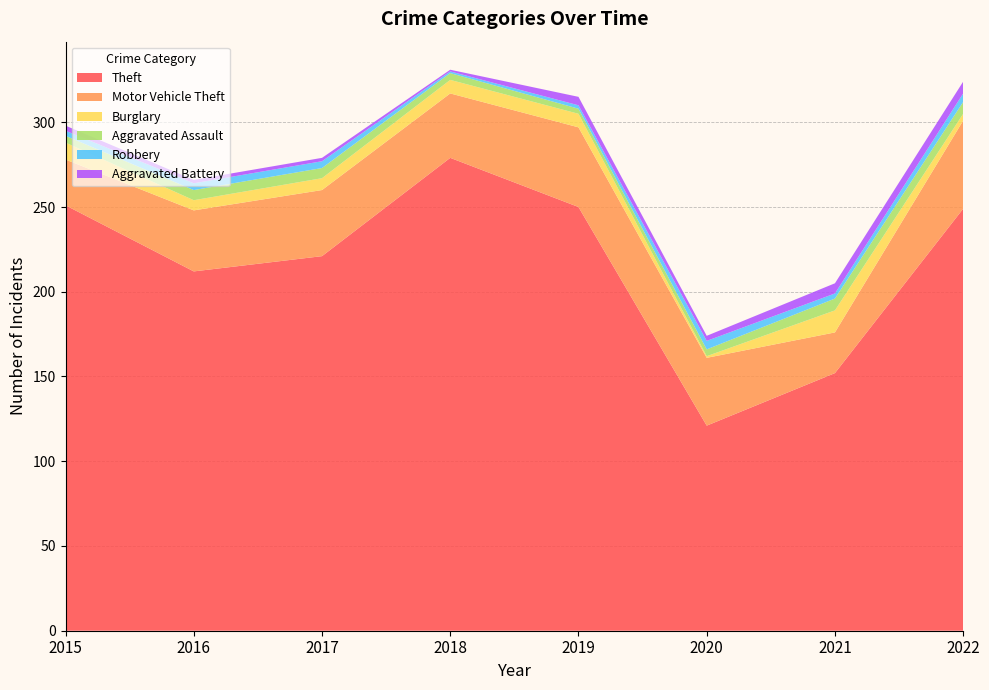

Reading left to right, transcribe all the data shown in this chart.

Theft: 251	212	221	279	250	121	152	249
Motor Vehicle Theft: 27	36	39	38	47	40	24	52
Burglary: 10	6	7	8	8	1	13	4
Aggravated Assault: 4	6	6	4	3	4	7	7
Robbery: 3	4	4	1	2	5	3	5
Aggravated Battery: 3	2	2	1	5	3	6	7